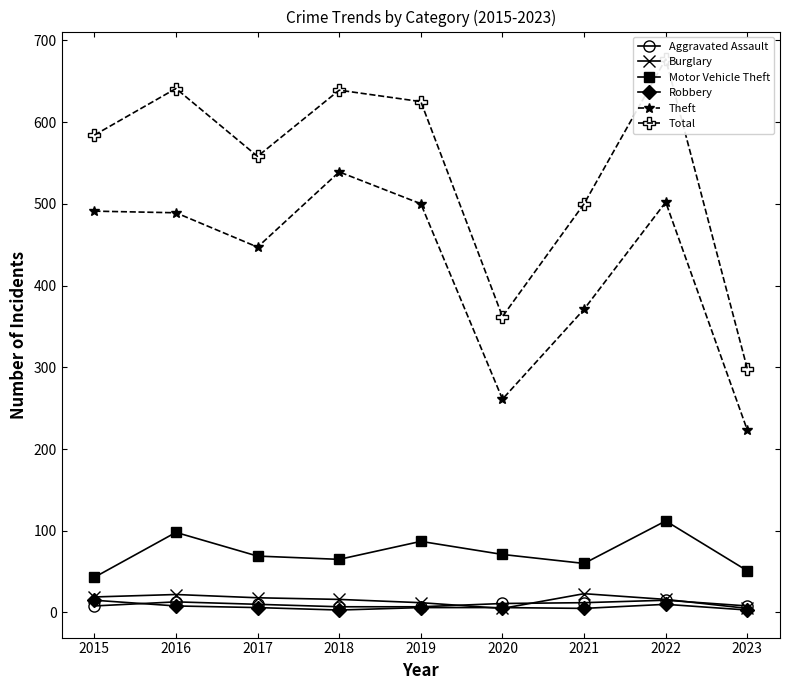

At which category is the sum across all series the highest?

2022